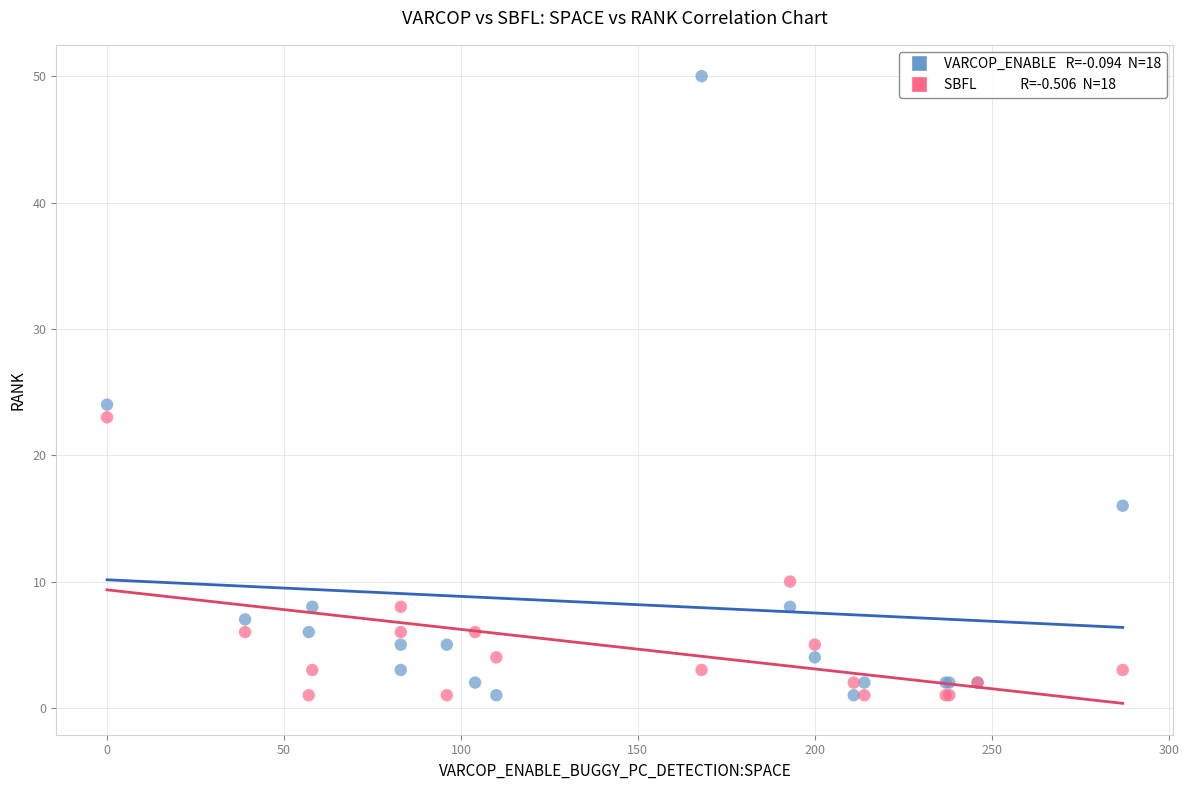

Across all series, what Y value is closest to 25?

24